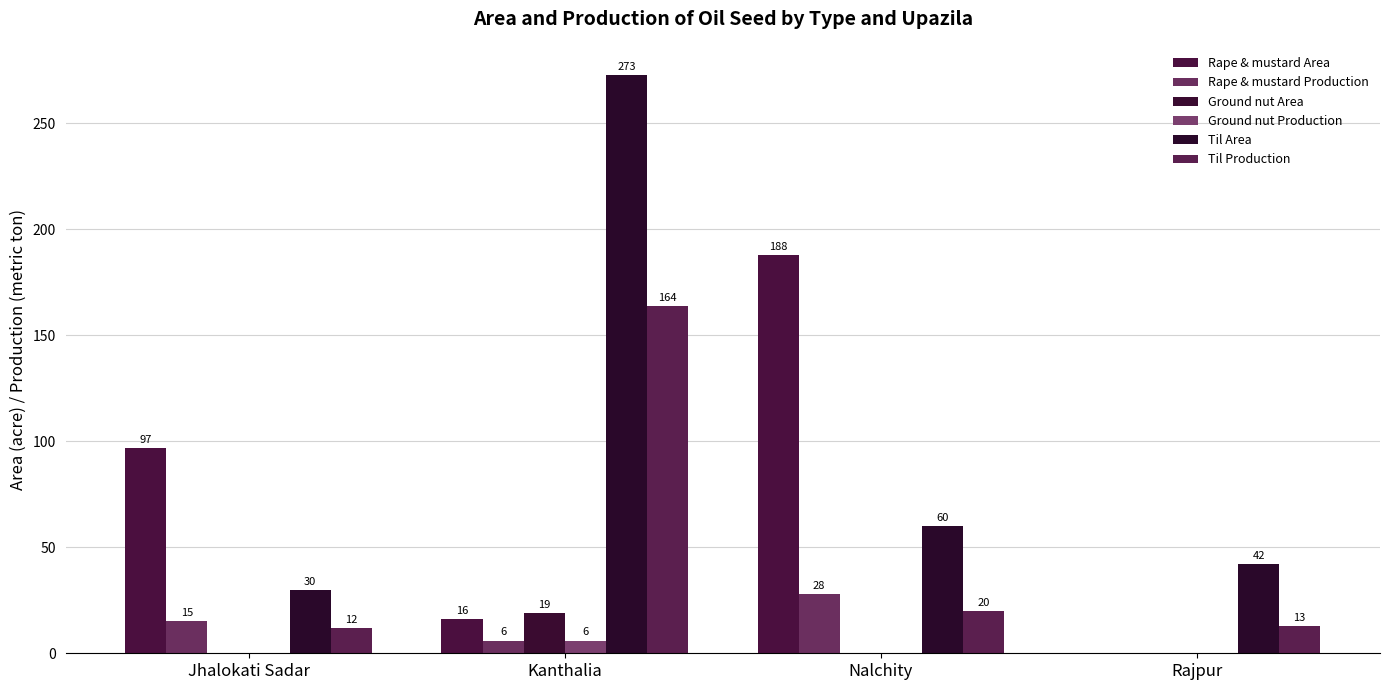

How many groups of bars are there?

4